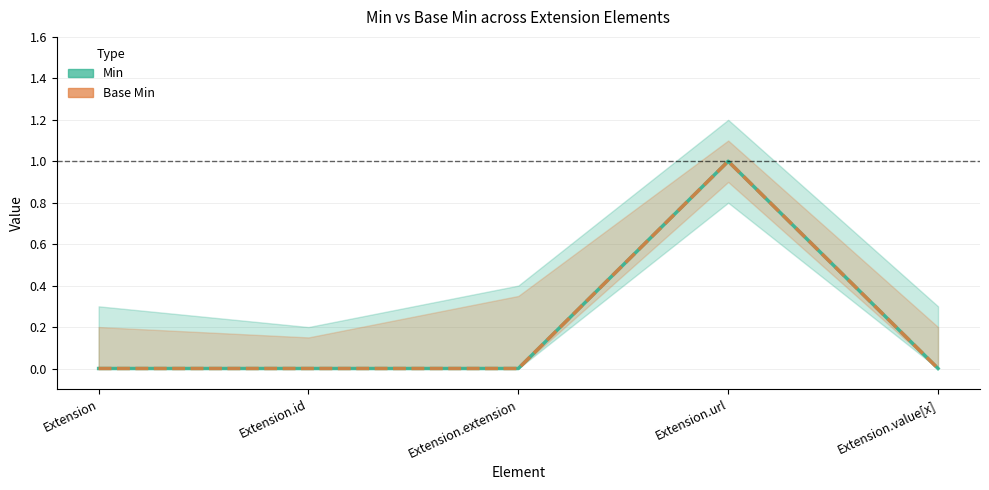

What is the maximum value shown in the chart?

1